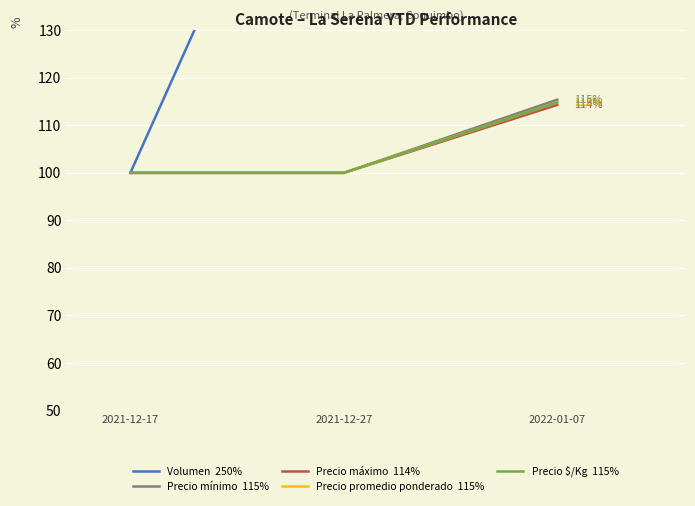

What is the average value of the Precio máximo  114% series?

104.8